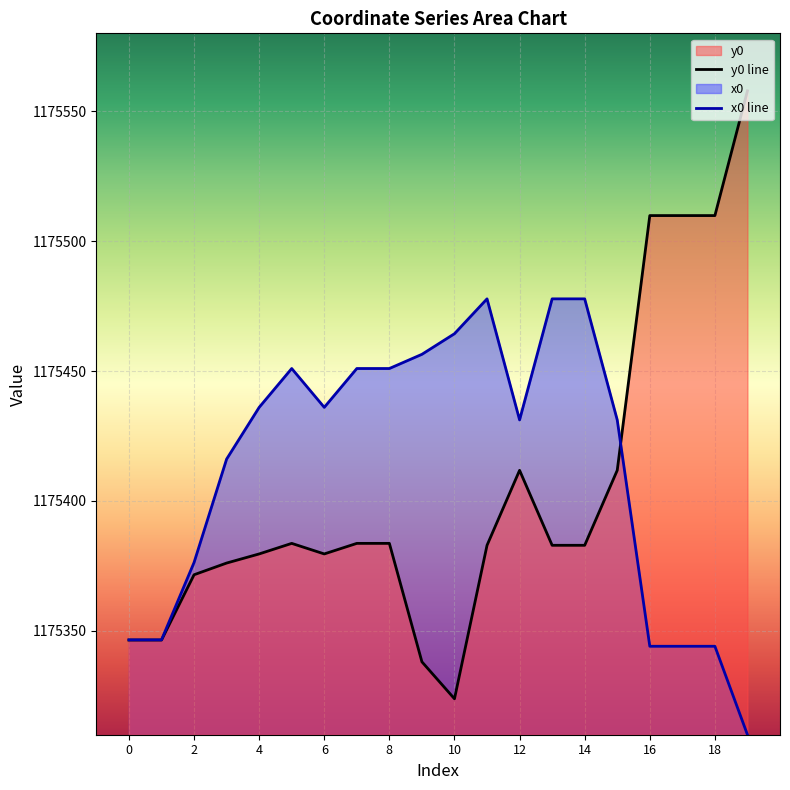

What is the greatest value displayed?

1175557.9